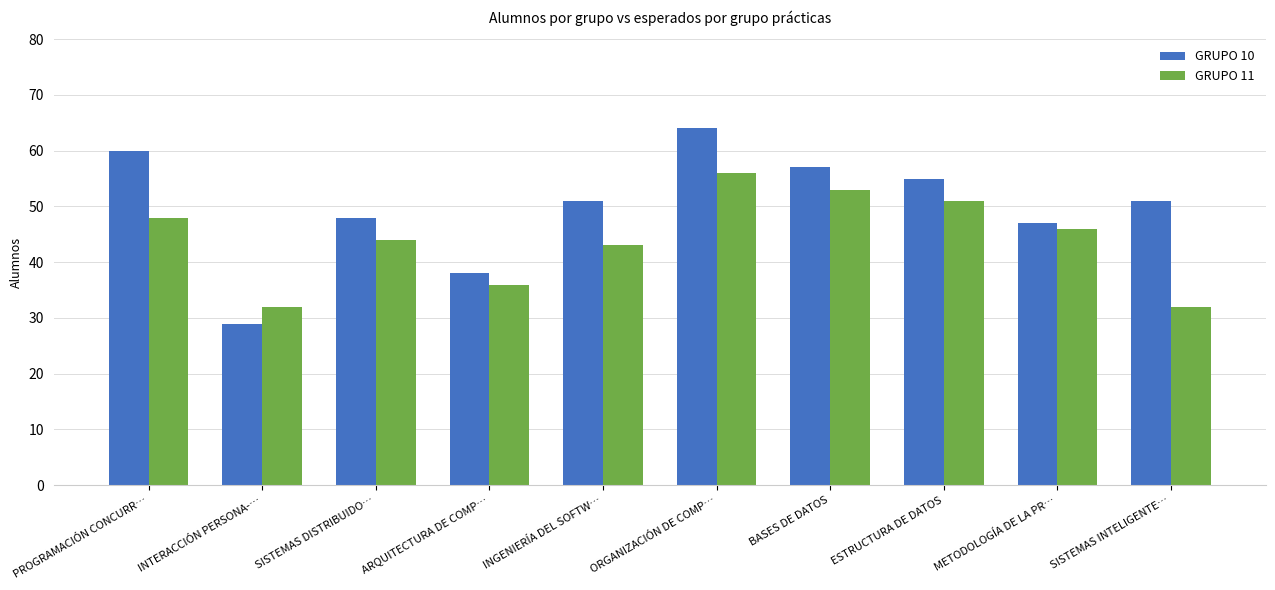

Which label corresponds to the smallest value in the chart?

INTERACCIÓN PERSONA-…